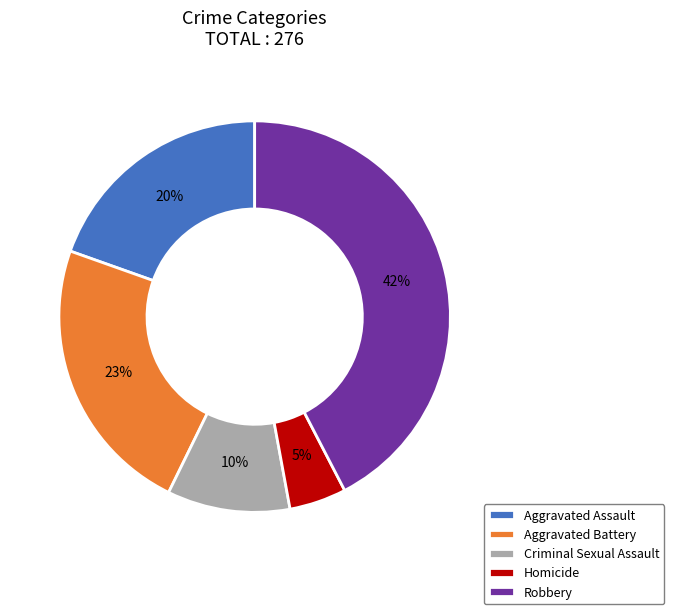

Is it true that Aggravated Assault is 9% of the pie?

False